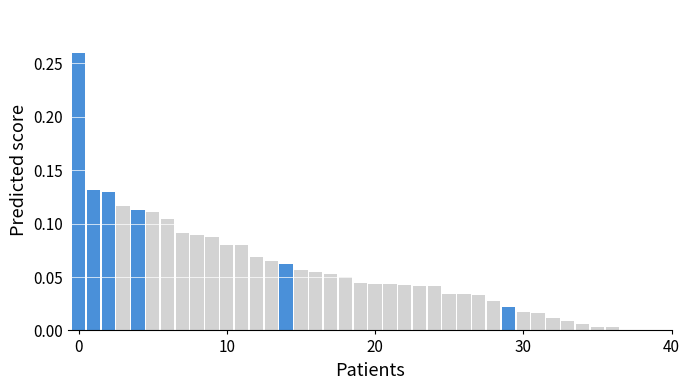

What is the sum of all values?

2.3